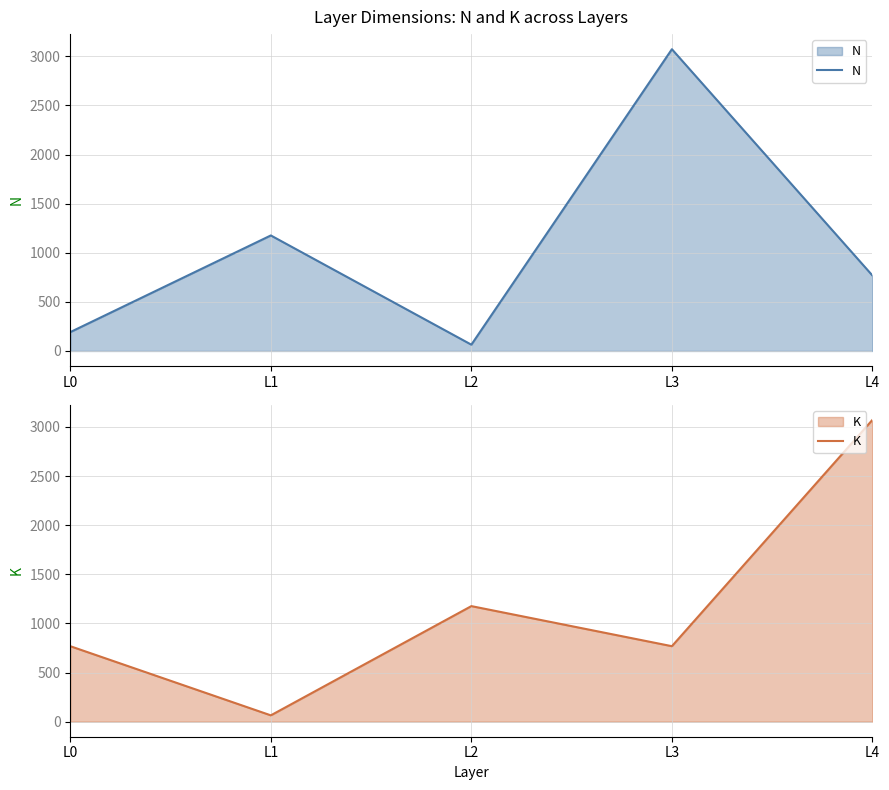

At L1, list the series in order from smallest to largest.

K, N